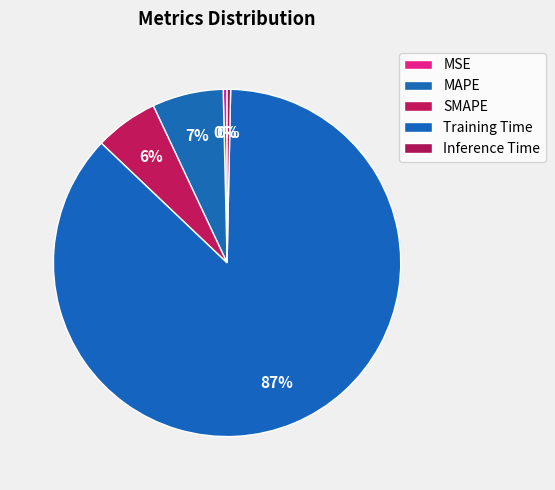

Which slice is the largest?

Training Time